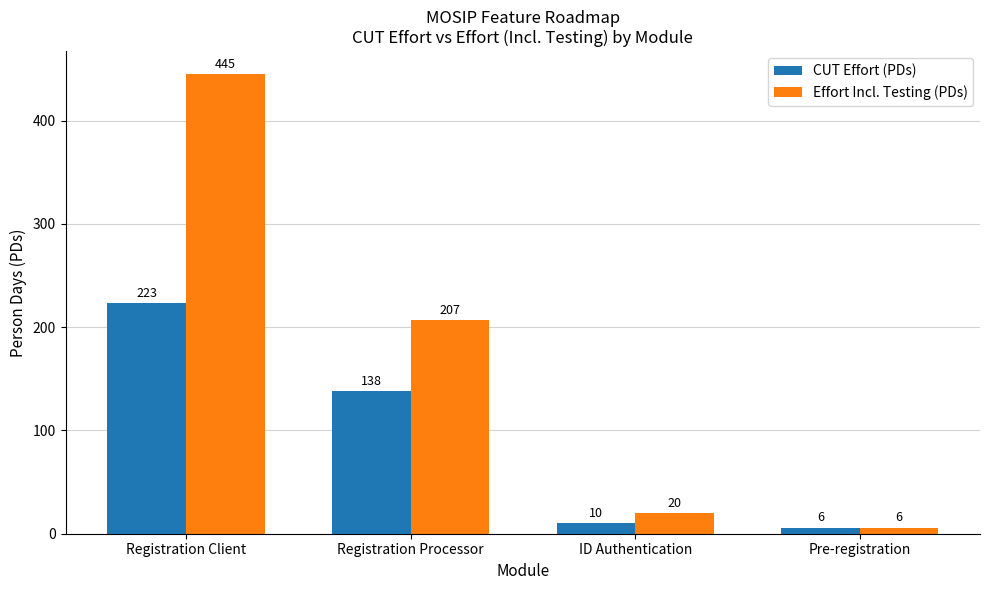

What value does the CUT Effort (PDs) series have at Registration Client?

223